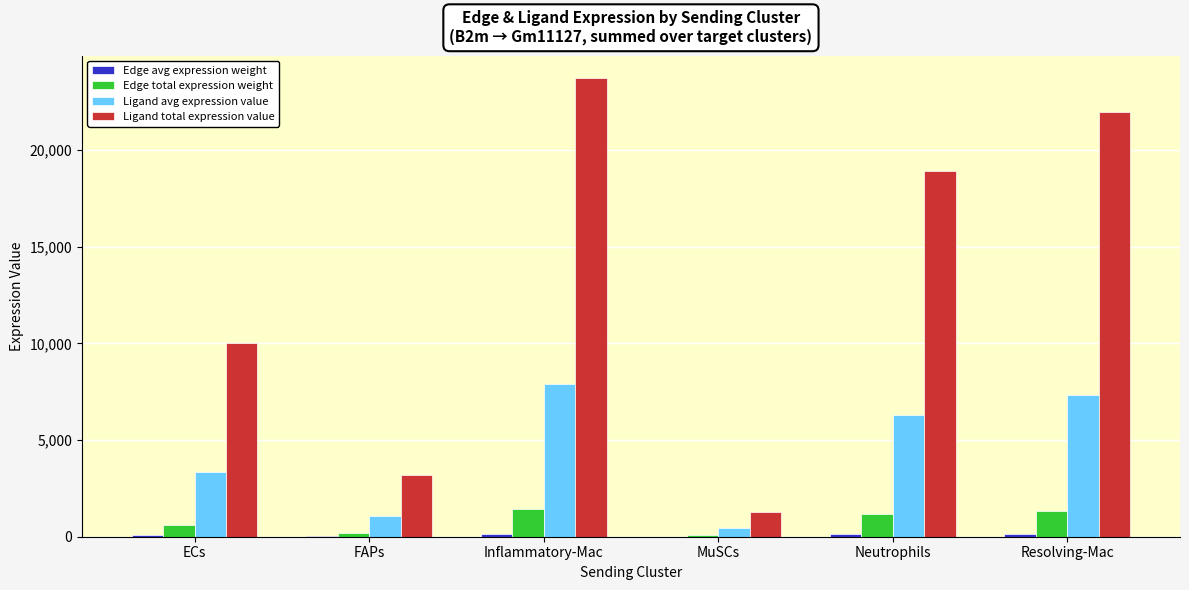

Where is Ligand total expression value nearest to the value 12492?

ECs